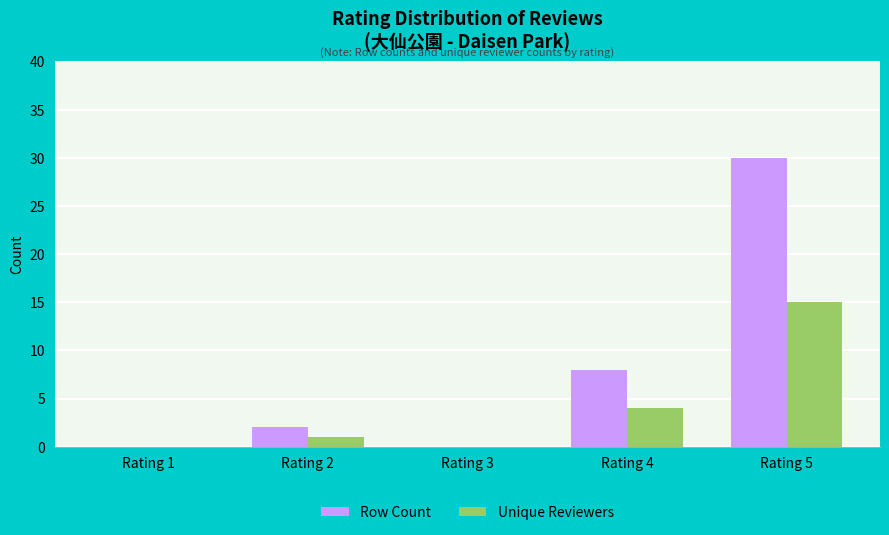

Does the chart contain stacked bars?

No